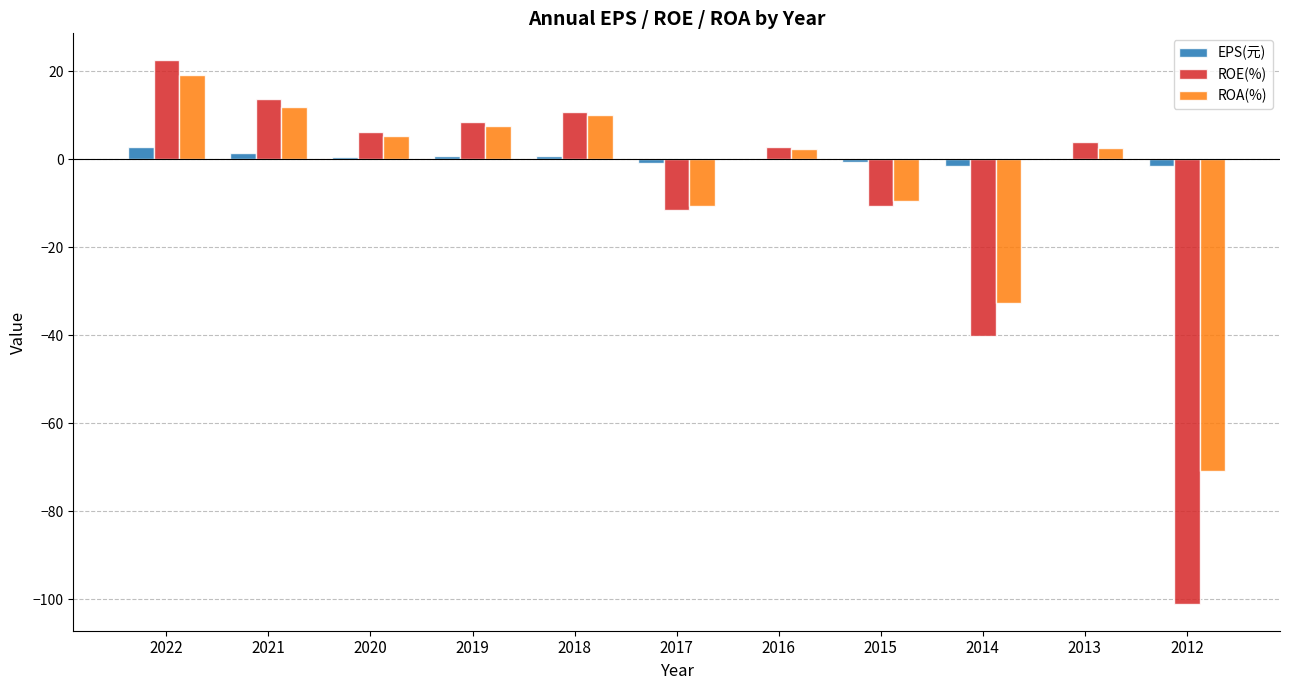

Is it true that EPS(元) equals 0.1 at 2016?

True